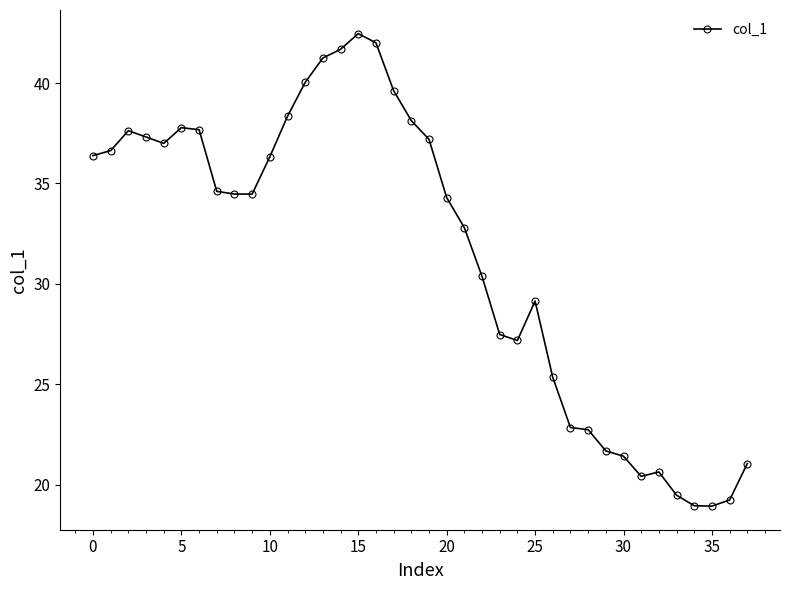

What is the minimum value shown in the chart?

18.9